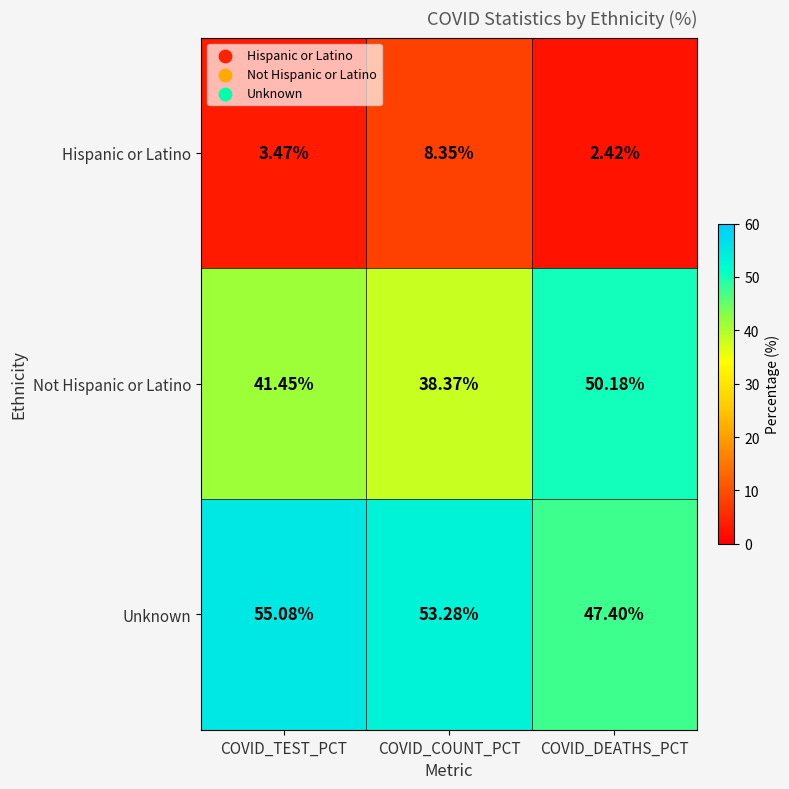

Where is Unknown nearest to the value 51?

COVID_COUNT_PCT